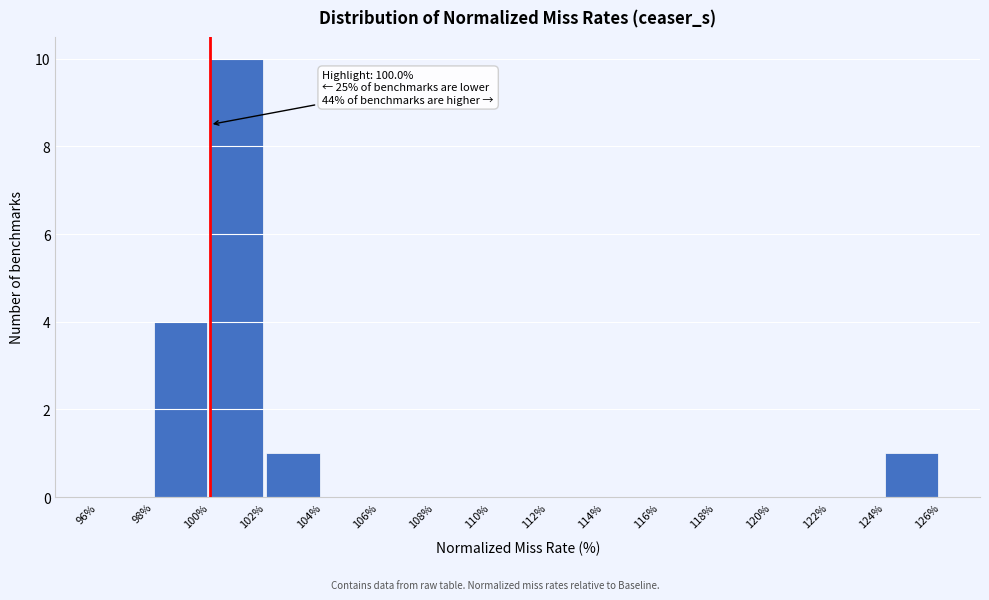

Which range on the x-axis has the tallest bar?

100% to 102%